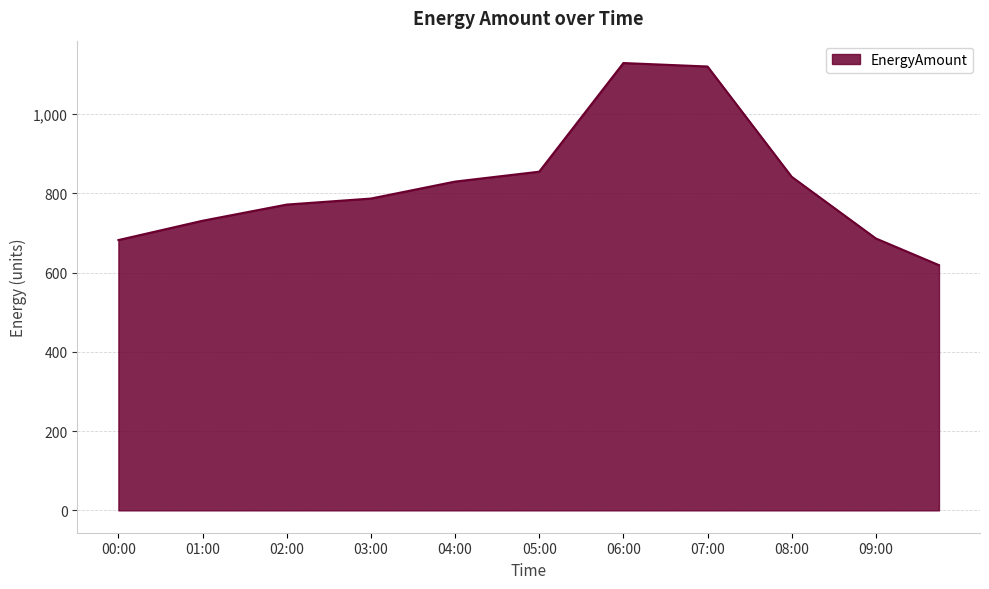

What is the difference between the maximum and minimum values?

510.0